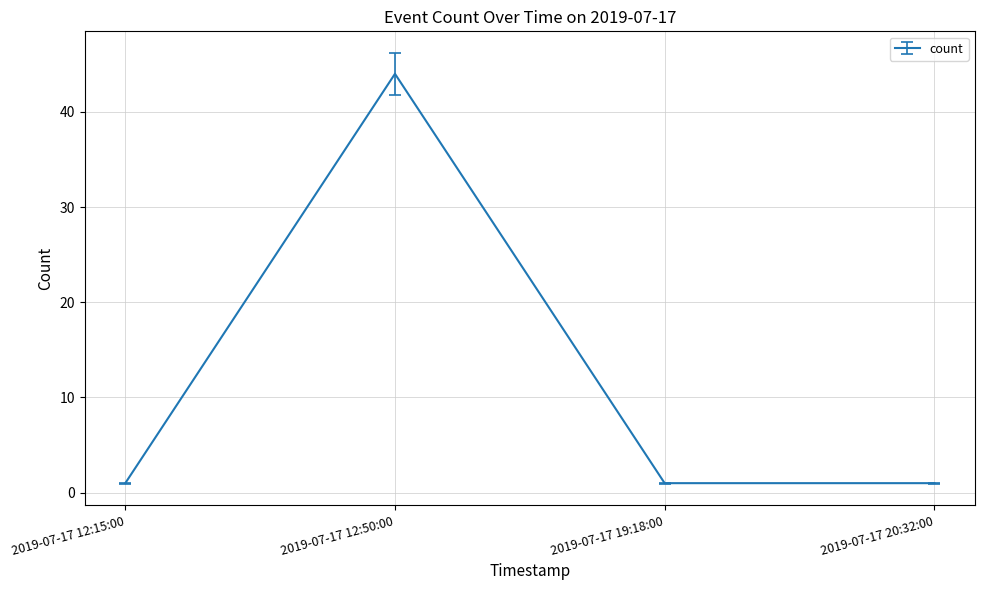

What is the difference between the values at 2019-07-17 12:15:00 and 2019-07-17 12:50:00?

43